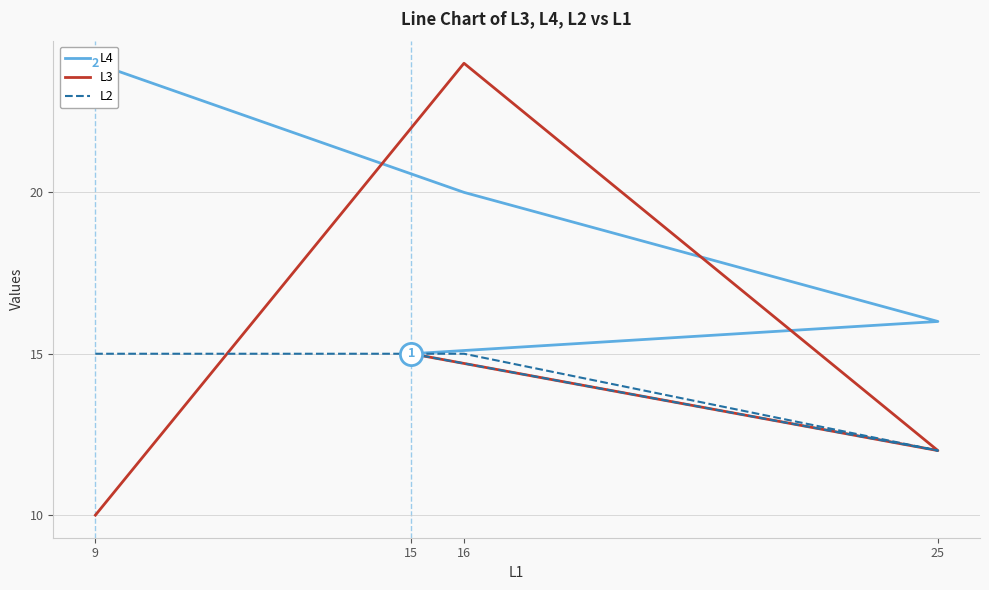

How many times do L2 and L3 cross each other?

1